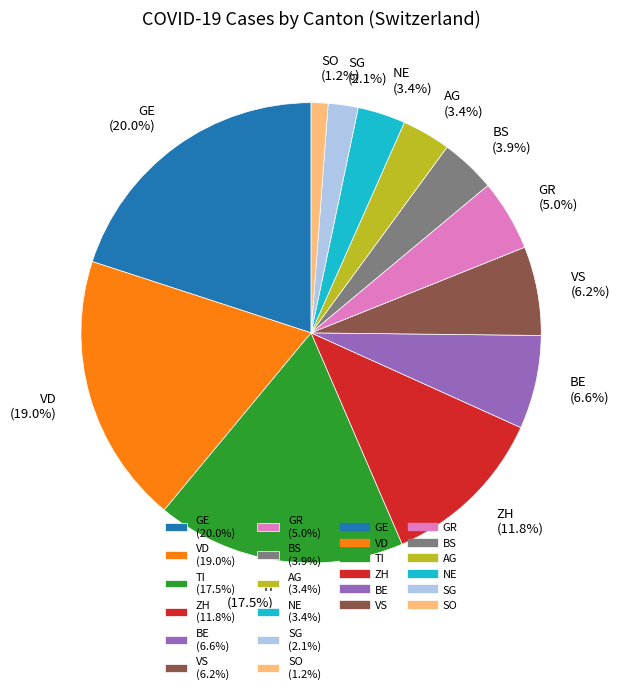

Count the number of slices in the pie.

12